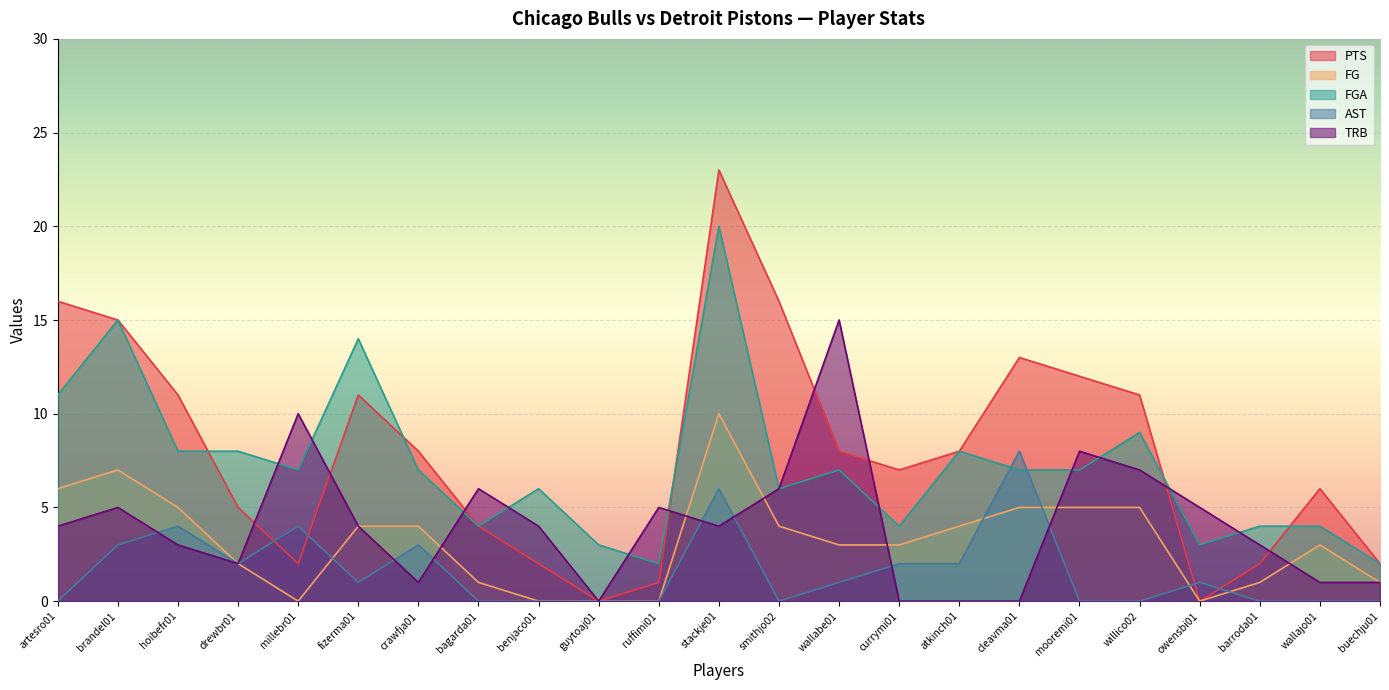

Rank the series by their maximum value, from lowest to highest.

AST, FG, TRB, FGA, PTS